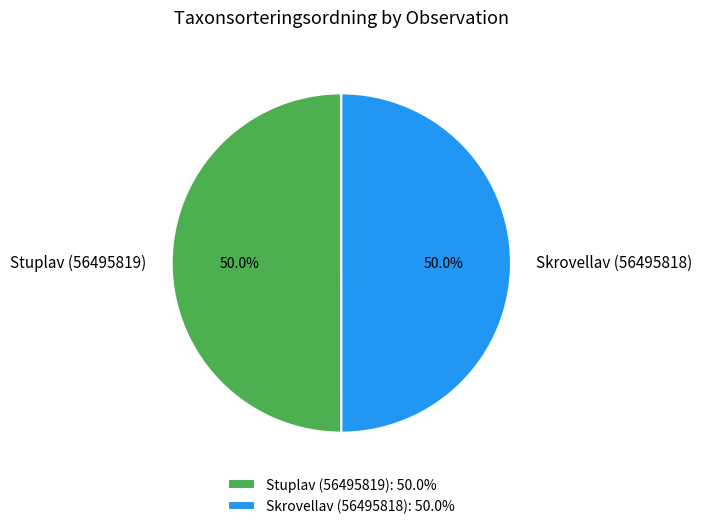

Is the sum of Skrovellav (56495818) and Stuplav (56495819) greater than half?

Yes